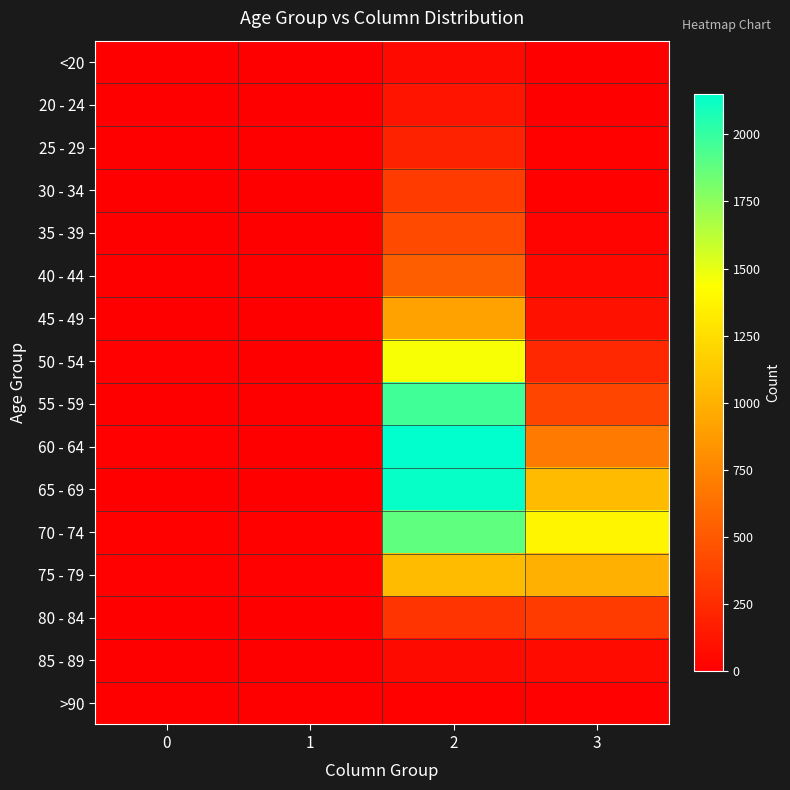

What is the total value across all series at 0?

72